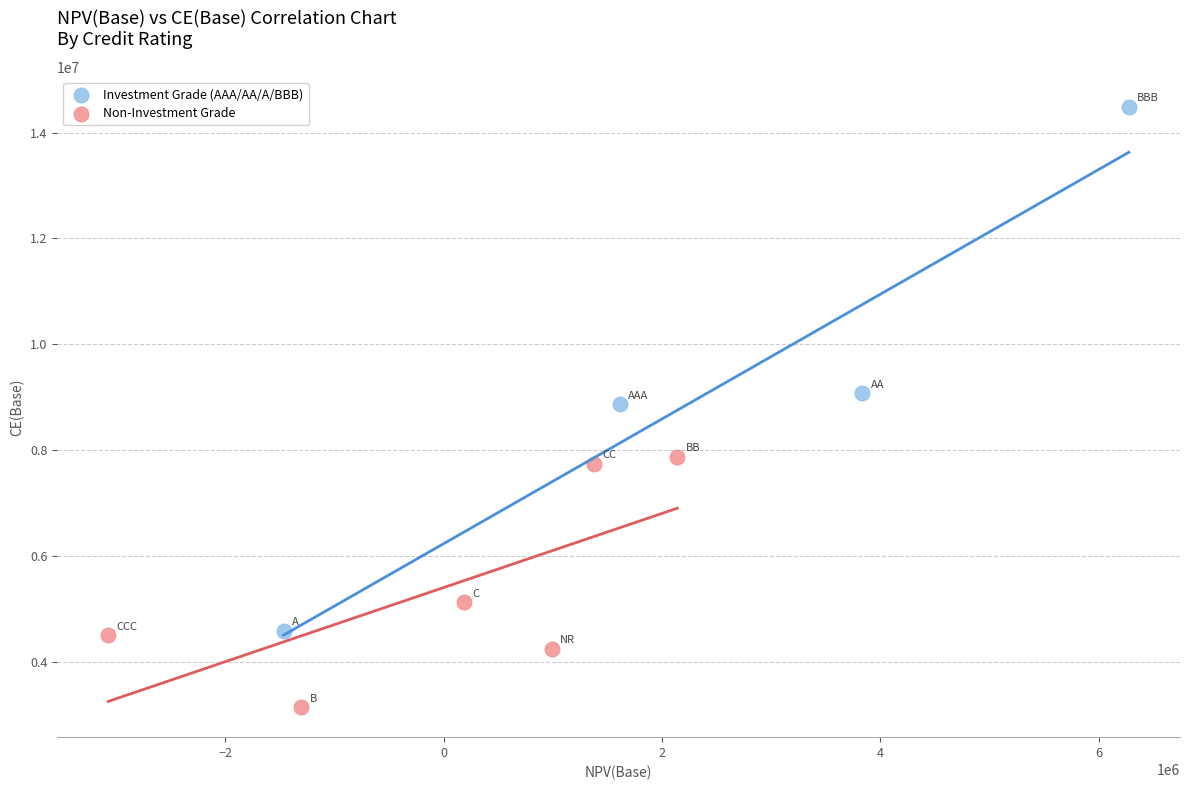

What are all the series names shown in the legend?

Investment Grade (AAA/AA/A/BBB), Non-Investment Grade